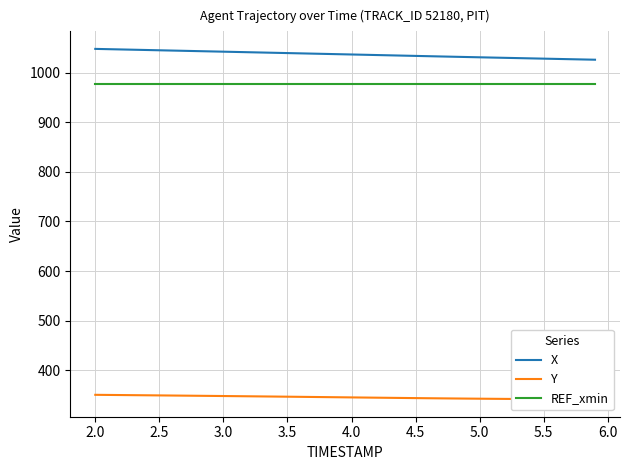

Where does the X series first go above 1037?

2.0